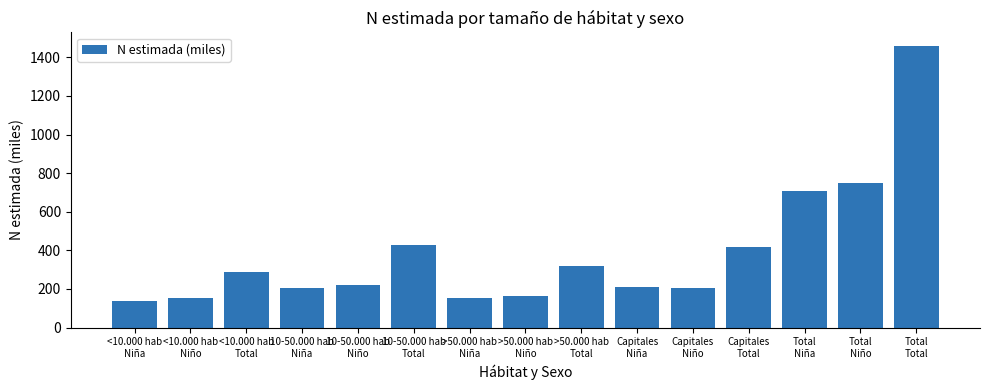

What is the difference between the maximum and second lowest values?

1302.0